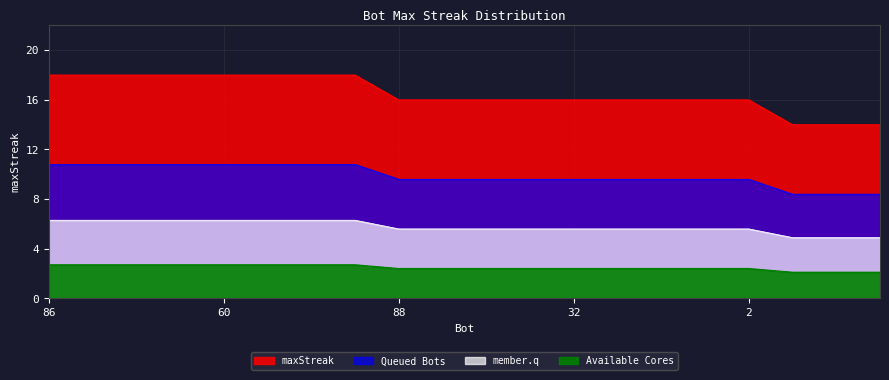

Rank the categories by value from highest to lowest.

86, 85, 64, 61, 60, 29, 27, 18, 88, 82, 41, 40, 32, 26, 15, 10, 2, 87, 81, 70